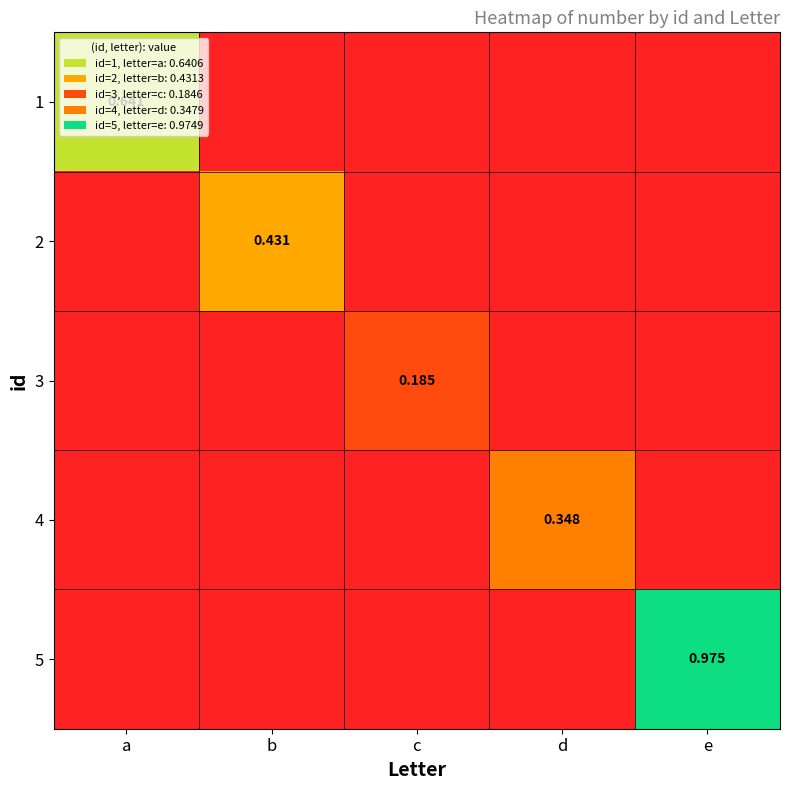

The value of 3 at d is 0.0. True or false?

True